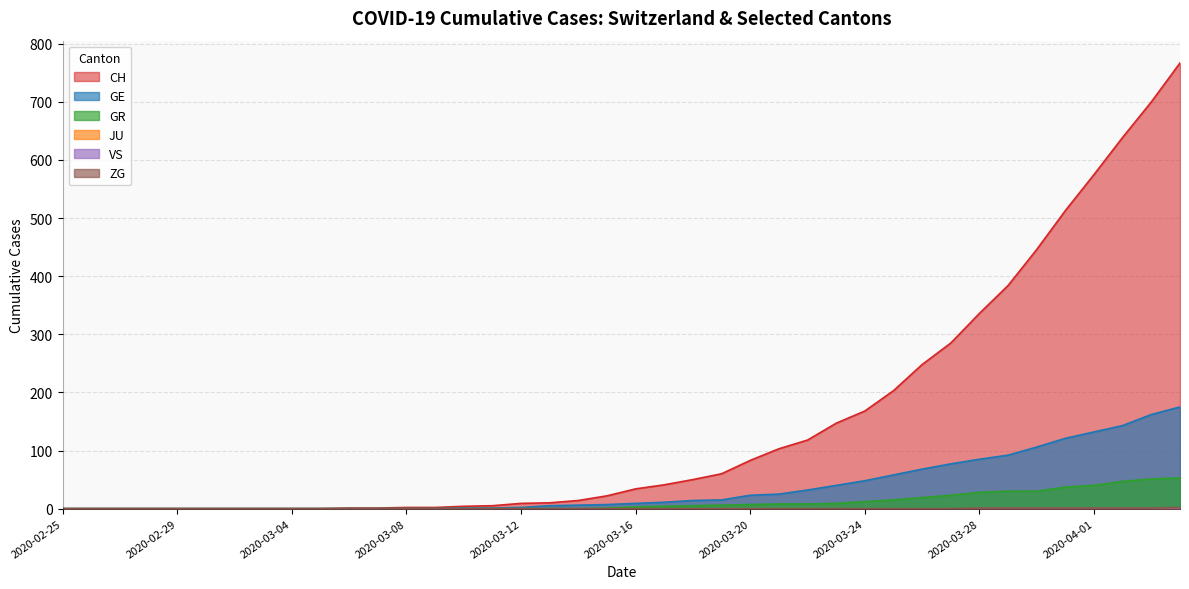

Count the number of categories in the chart.

40